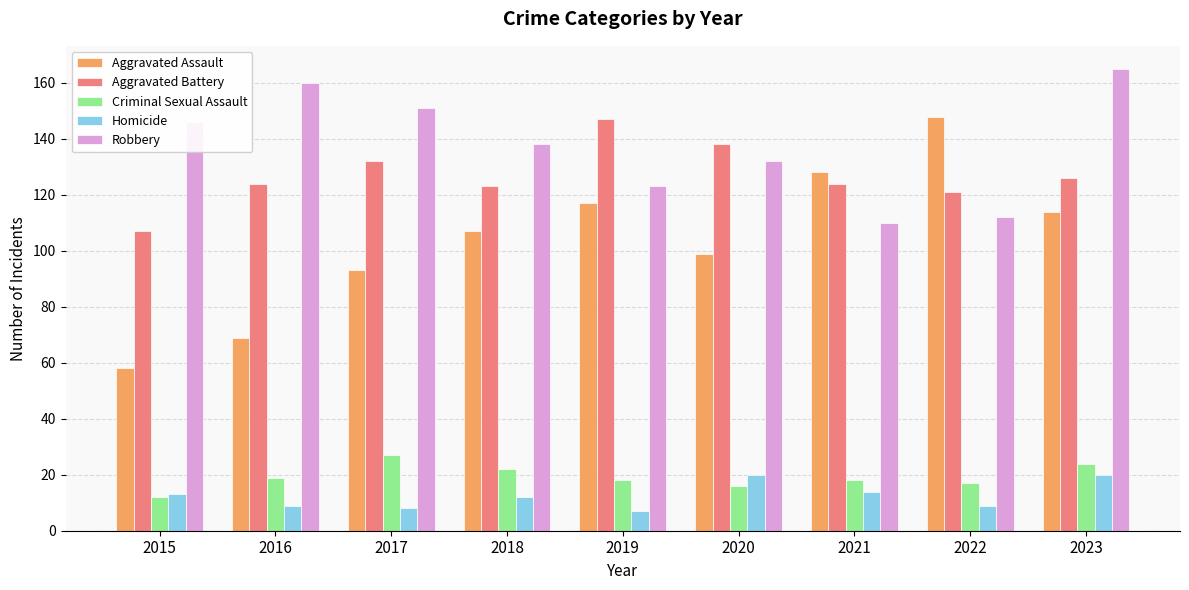

What is the difference between the maximum and minimum values in the Aggravated Battery series?

40